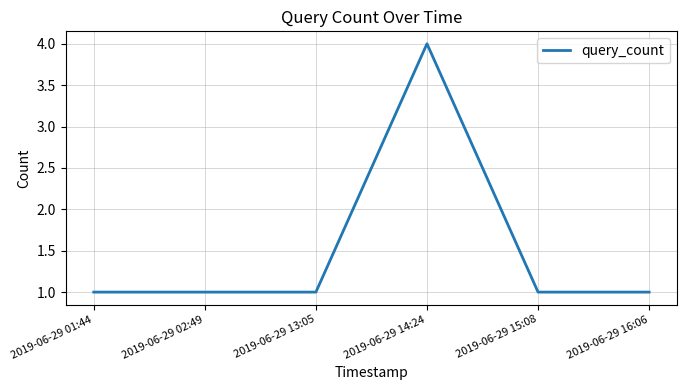

What is the maximum value shown in the chart?

4